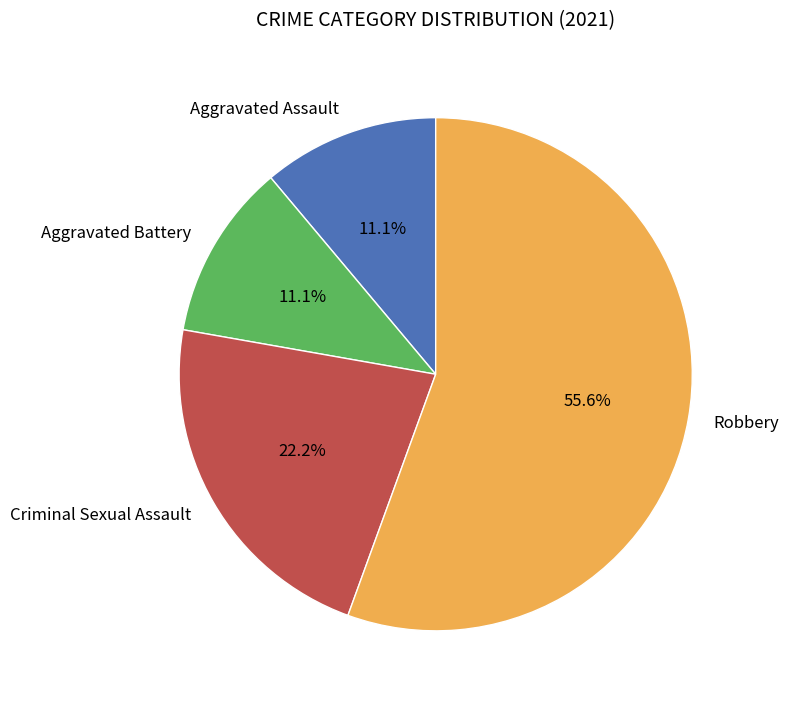

What is the largest slice in the pie chart?

Robbery